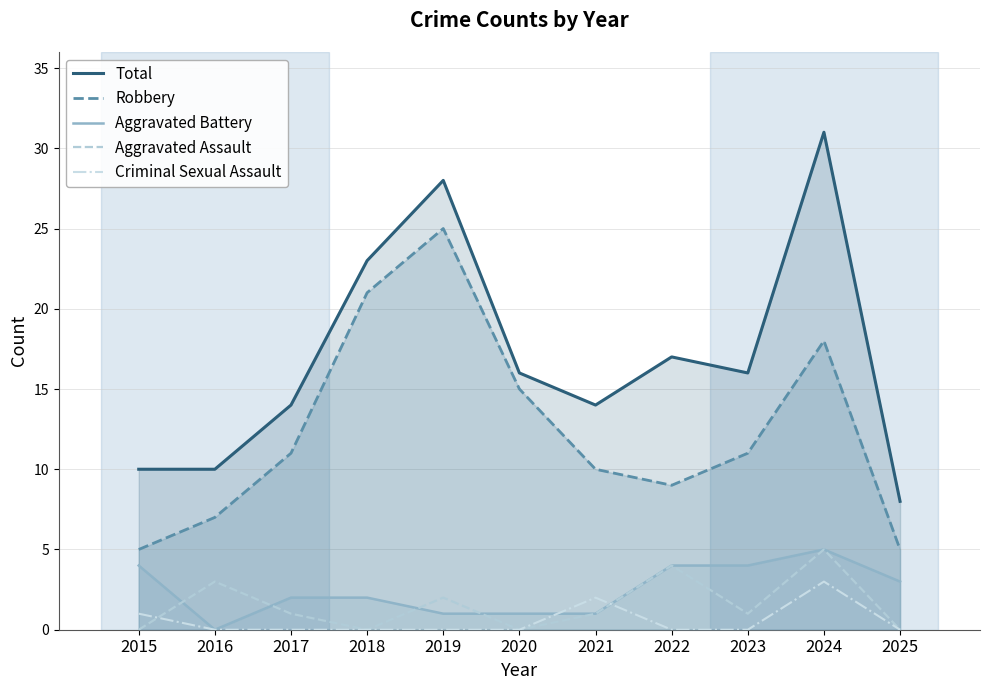

True or false: Robbery and Criminal Sexual Assault cross at least once.

False